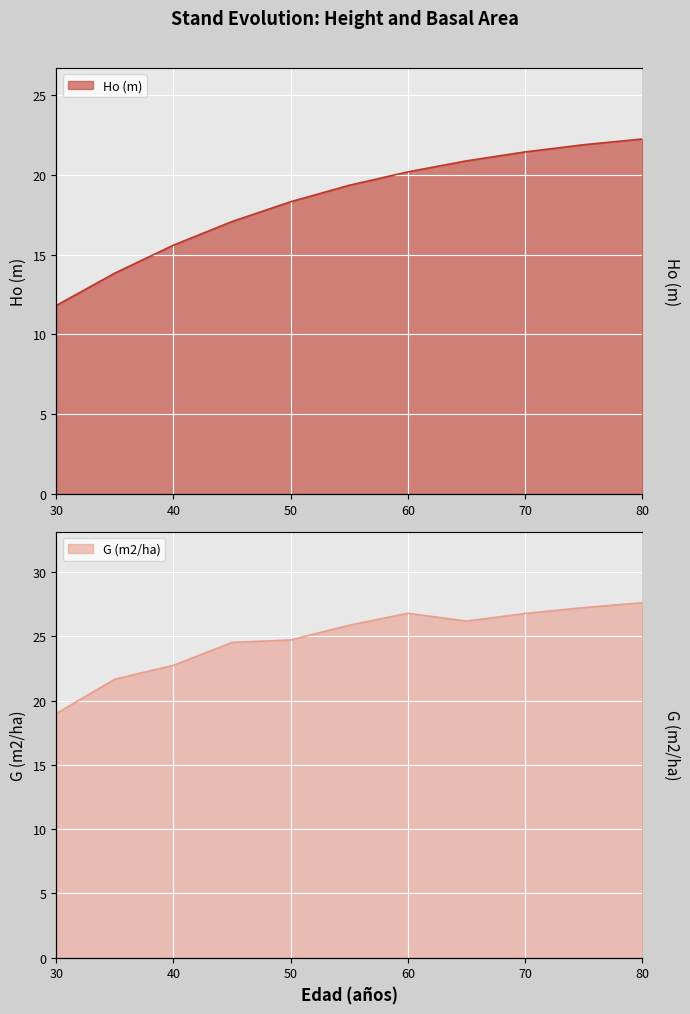

At 75, list the series in order from smallest to largest.

Ho (m), G (m2/ha)